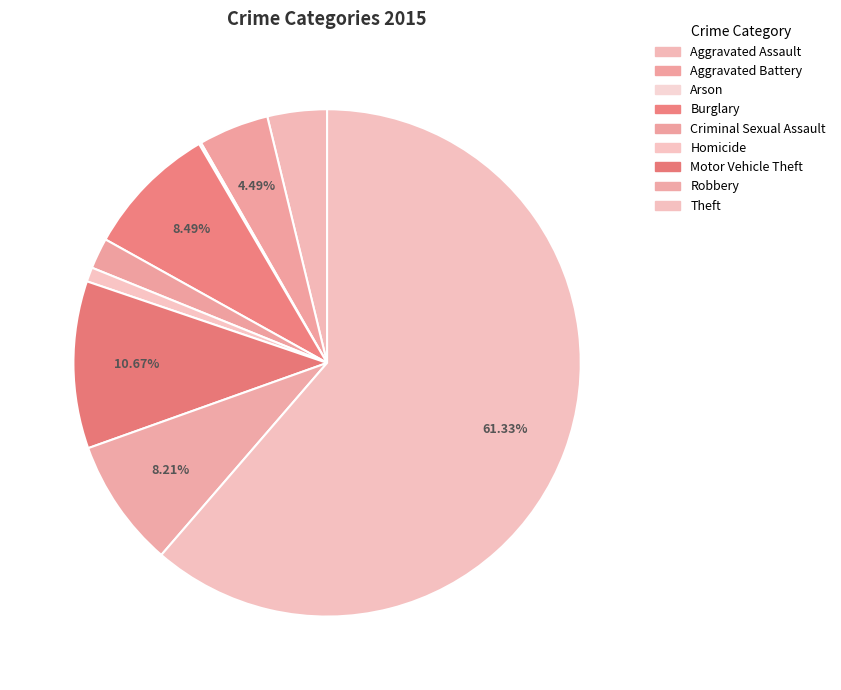

Rank the categories by value from lowest to highest.

Arson, Homicide, Criminal Sexual Assault, Aggravated Assault, Aggravated Battery, Robbery, Burglary, Motor Vehicle Theft, Theft